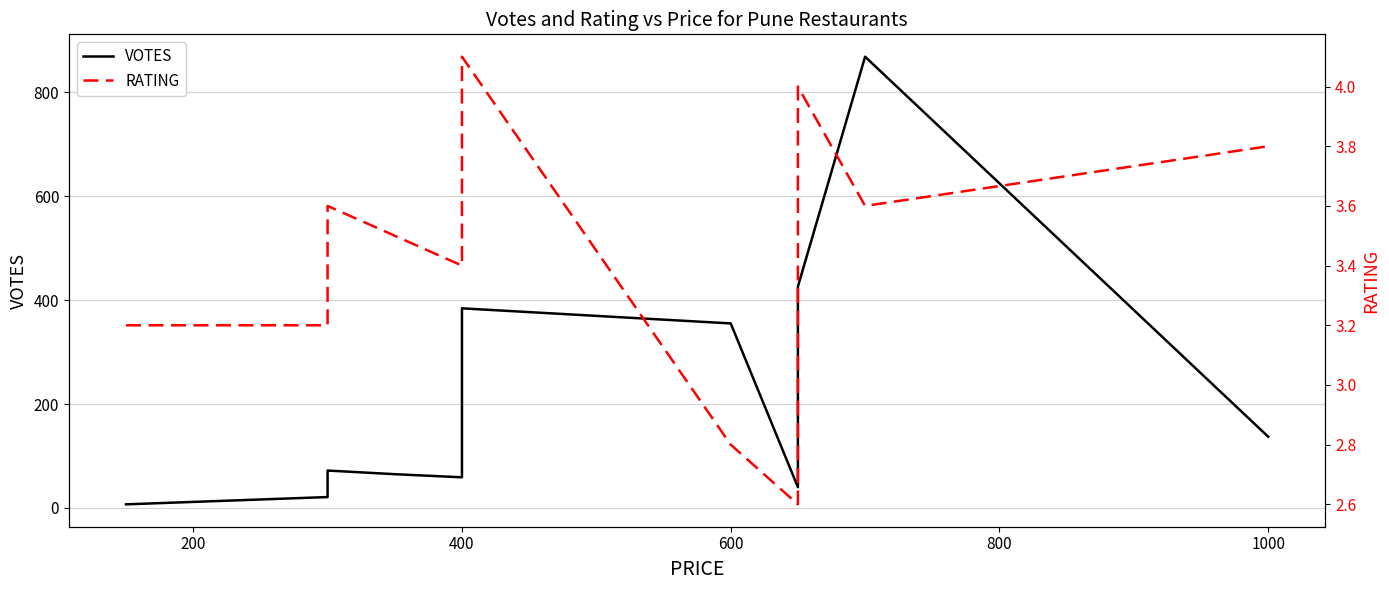

At how many categories does at least one series exceed 673?

1